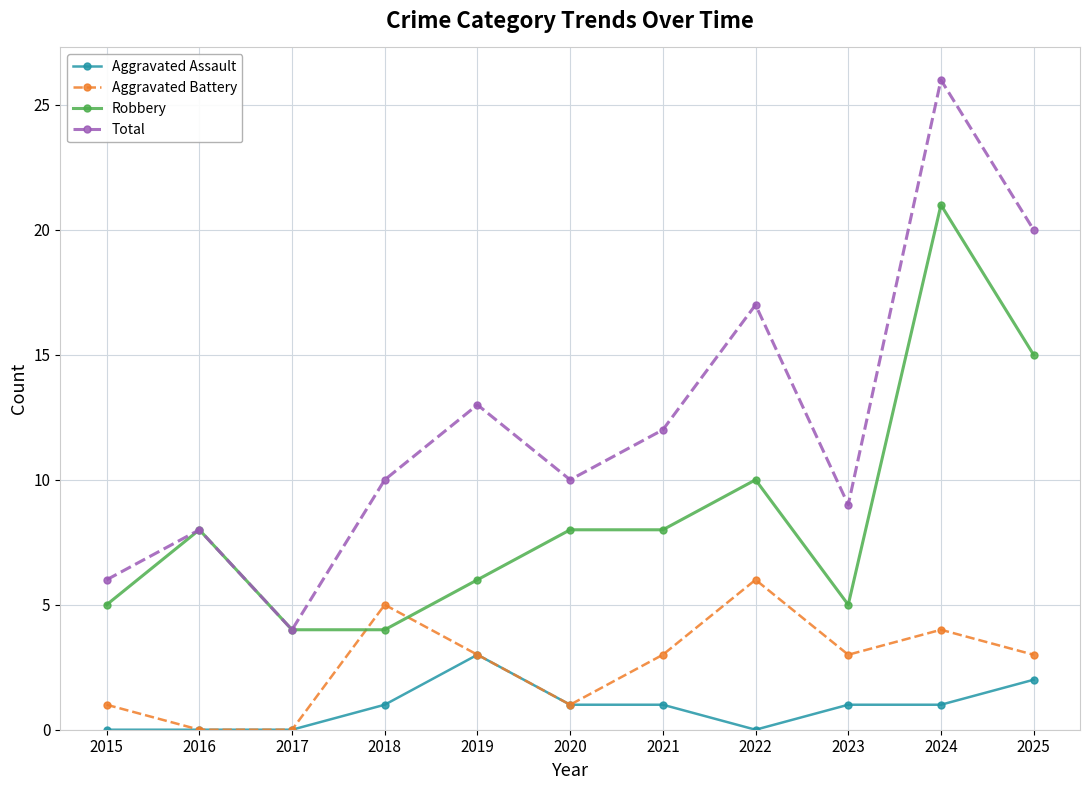

Rank the series by their average value, from highest to lowest.

Total, Robbery, Aggravated Battery, Aggravated Assault